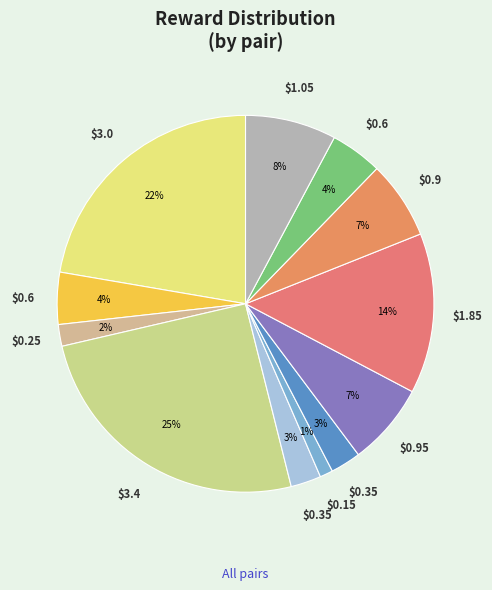

How many slices are in this pie chart?

12